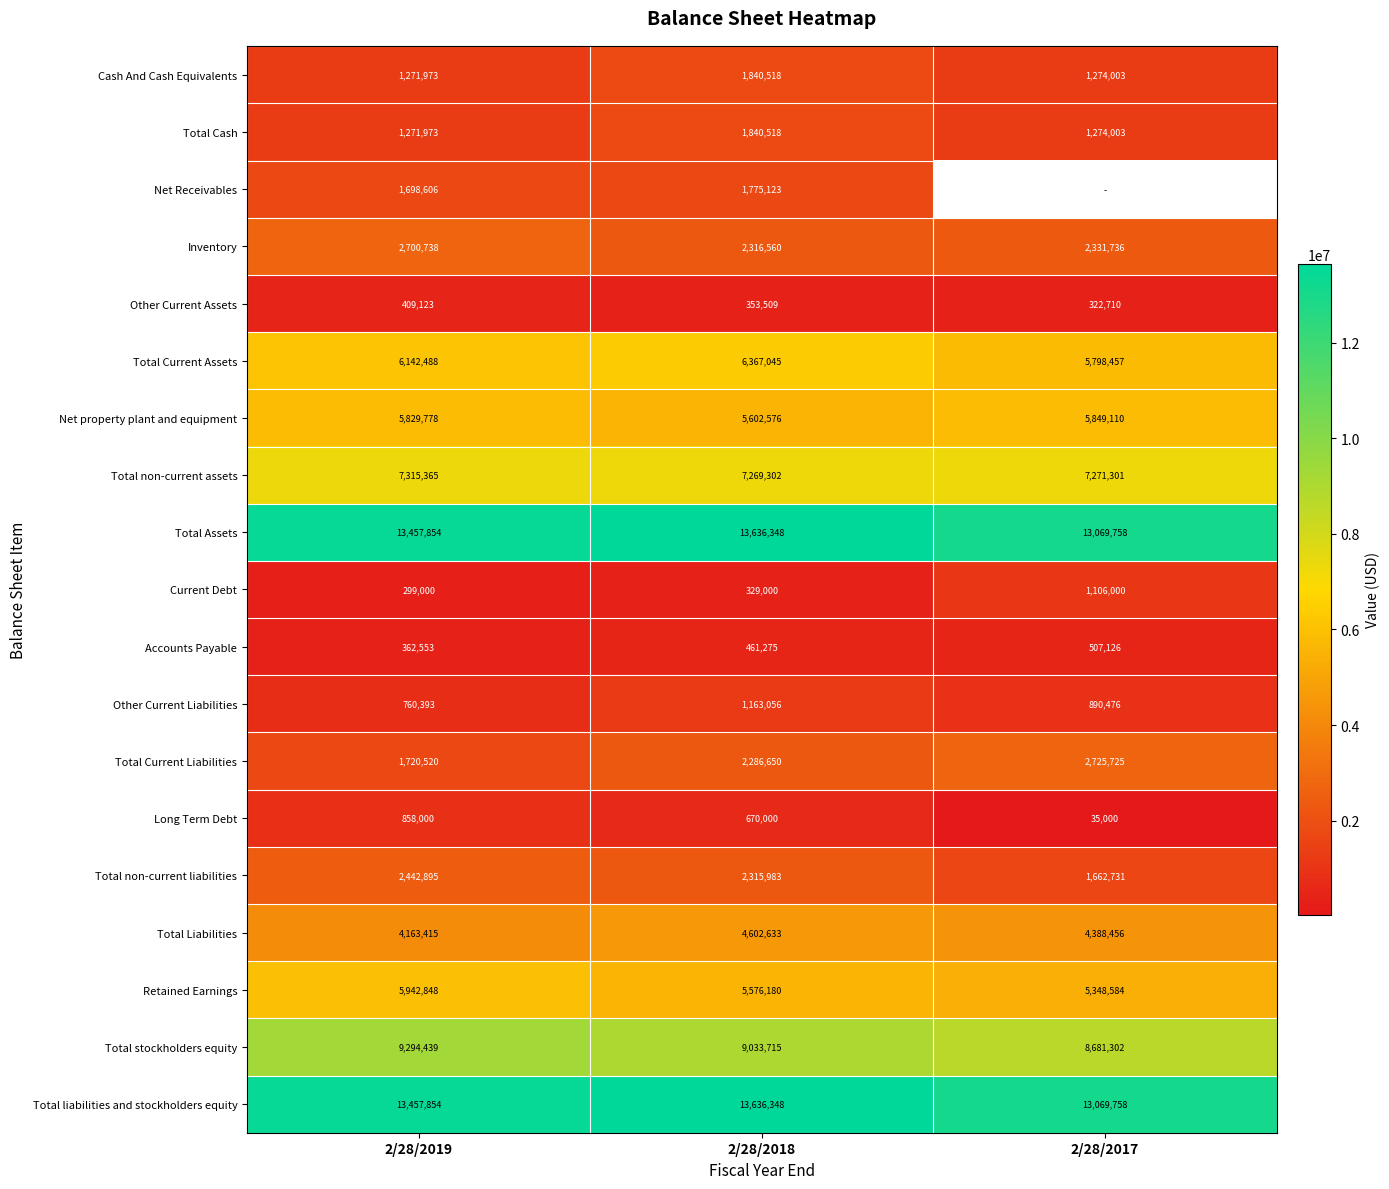

What is the difference between the highest and lowest values at 2/28/2018?

13307348